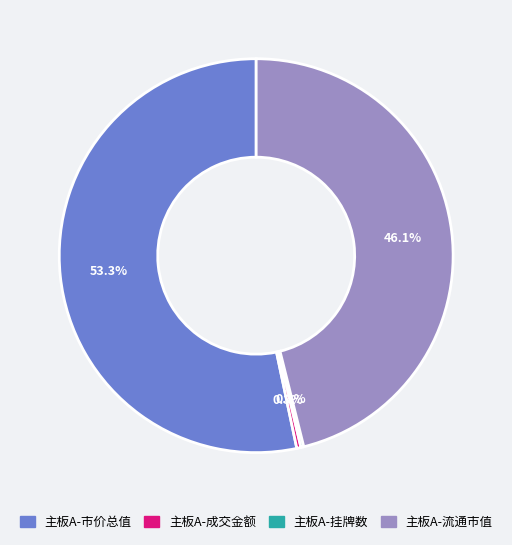

Which slice is the largest?

主板A-市价总值